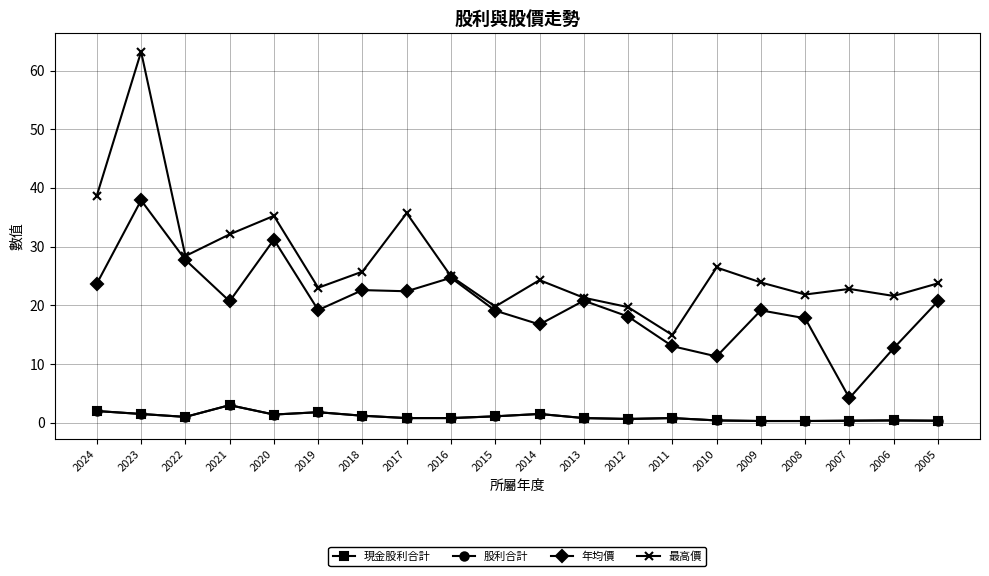

Reading left to right, extract all data points from this chart.

現金股利合計: 2024=2.0	2023=1.5	2022=1.0	2021=3.0	2020=1.4	2019=1.8	2018=1.2	2017=0.8	2016=0.8	2015=1.1	2014=1.5	2013=0.8	2012=0.7	2011=0.8	2010=0.4	2009=0.3	2008=0.3	2007=0.3	2006=0.4	2005=0.3
股利合計: 2024=2.0	2023=1.5	2022=1.0	2021=3.0	2020=1.4	2019=1.8	2018=1.2	2017=0.8	2016=0.8	2015=1.1	2014=1.5	2013=0.8	2012=0.7	2011=0.8	2010=0.4	2009=0.3	2008=0.3	2007=0.3	2006=0.4	2005=0.3
年均價: 2024=23.7	2023=37.9	2022=27.8	2021=20.7	2020=31.2	2019=19.2	2018=22.6	2017=22.4	2016=24.7	2015=19.1	2014=16.8	2013=20.8	2012=18.1	2011=13.1	2010=11.3	2009=19.1	2008=17.8	2007=4.2	2006=12.7	2005=20.7
最高價: 2024=38.7	2023=63.2	2022=28.4	2021=32.1	2020=35.2	2019=23.0	2018=25.8	2017=35.7	2016=24.9	2015=19.8	2014=24.3	2013=21.3	2012=19.7	2011=14.9	2010=26.4	2009=23.9	2008=21.9	2007=22.8	2006=21.6	2005=23.8